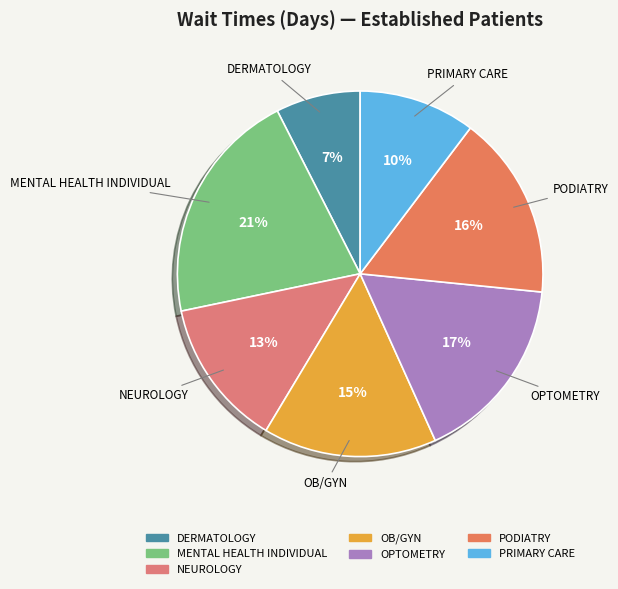

To the nearest percent, what is the difference between the PRIMARY CARE and PODIATRY slice percentages?

6%